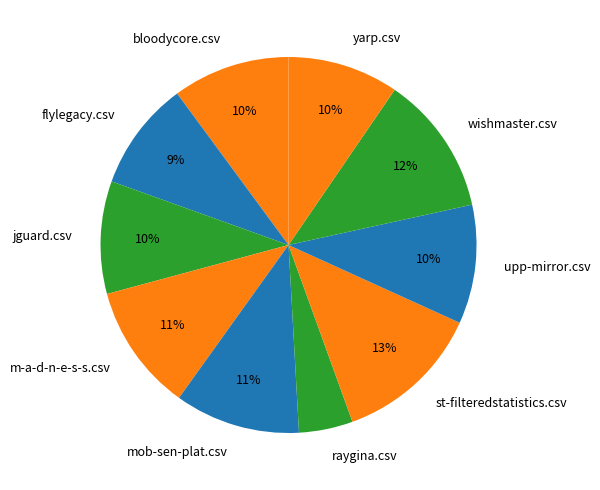

Do mob-sen-plat.csv and m-a-d-n-e-s-s.csv together represent more than half of the pie?

No